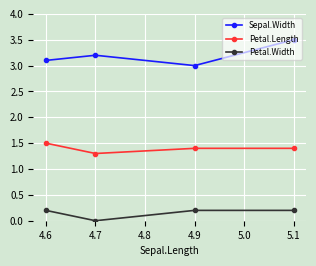

Read the Petal.Length value at 4.6.

1.5